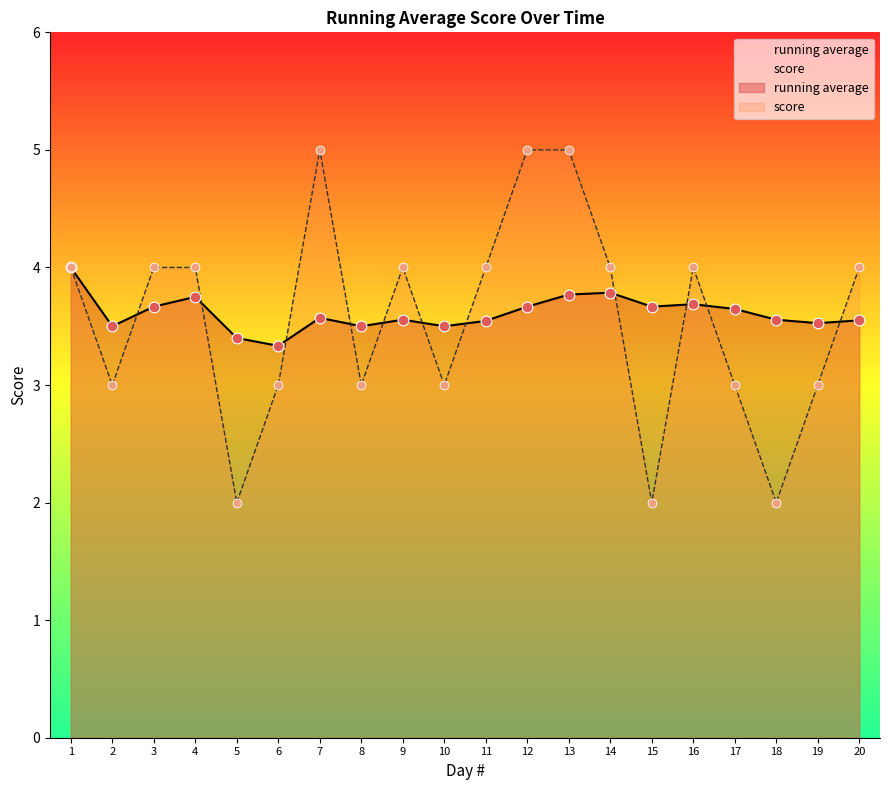

What are all the series names shown in the legend?

running average, score